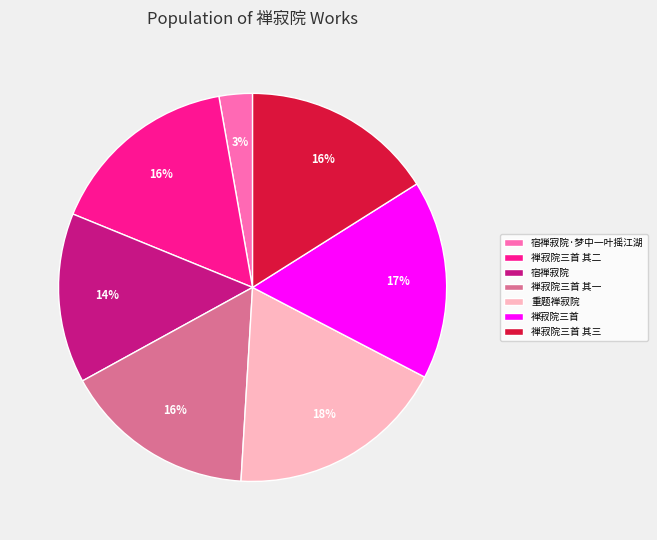

Does any single category account for the majority?

No